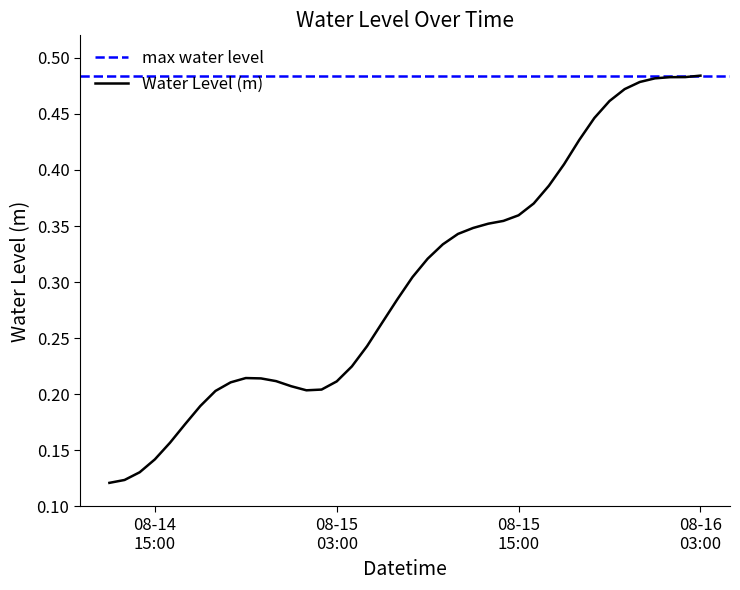

Rank the categories by value from lowest to highest.

2024-08-14 12:00:00, 2024-08-14 13:00:00, 2024-08-14 14:00:00, 2024-08-14 15:00:00, 2024-08-14 16:00:00, 2024-08-14 17:00:00, 2024-08-14 18:00:00, 2024-08-14 19:00:00, 2024-08-15 01:00:00, 2024-08-15 02:00:00, 2024-08-15 00:00:00, 2024-08-14 20:00:00, 2024-08-15 03:00:00, 2024-08-14 23:00:00, 2024-08-14 22:00:00, 2024-08-14 21:00:00, 2024-08-15 04:00:00, 2024-08-15 05:00:00, 2024-08-15 06:00:00, 2024-08-15 07:00:00, 2024-08-15 08:00:00, 2024-08-15 09:00:00, 2024-08-15 10:00:00, 2024-08-15 11:00:00, 2024-08-15 12:00:00, 2024-08-15 13:00:00, 2024-08-15 14:00:00, 2024-08-15 15:00:00, 2024-08-15 16:00:00, 2024-08-15 17:00:00, 2024-08-15 18:00:00, 2024-08-15 19:00:00, 2024-08-15 20:00:00, 2024-08-15 21:00:00, 2024-08-15 22:00:00, 2024-08-15 23:00:00, 2024-08-16 00:00:00, 2024-08-16 01:00:00, 2024-08-16 02:00:00, 2024-08-16 03:00:00